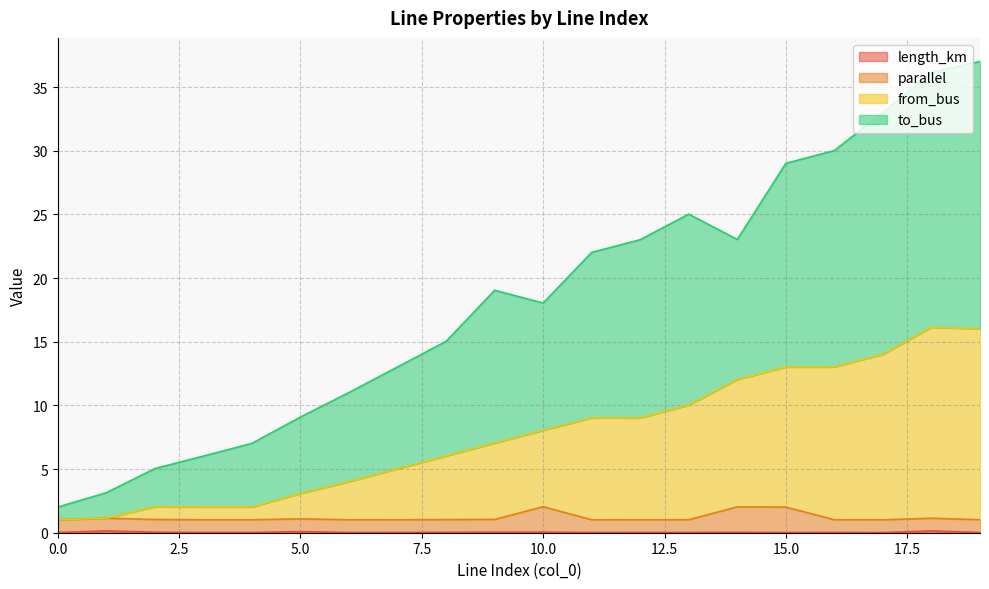

Reading left to right, list all the values displayed in this chart.

length_km: 0.0	0.1	0.0	0.0	0.0	0.1	0.0	0.0	0.0	0.0	0.0	0.0	0.0	0.0	0.0	0.0	0.0	0.0	0.1	0.0
parallel: 1.0	1.1	1.0	1.0	1.0	1.1	1.0	1.0	1.0	1.0	2.0	1.0	1.0	1.0	2.0	2.0	1.0	1.0	1.1	1.0
from_bus: 1.0	1.1	2.0	2.0	2.0	3.1	4.0	5.0	6.0	7.0	8.0	9.0	9.0	10.0	12.0	13.0	13.0	14.0	16.1	16.0
to_bus: 2.0	3.1	5.0	6.0	7.0	9.1	11.0	13.0	15.0	19.0	18.0	22.0	23.0	25.0	23.0	29.0	30.0	33.0	36.1	37.0